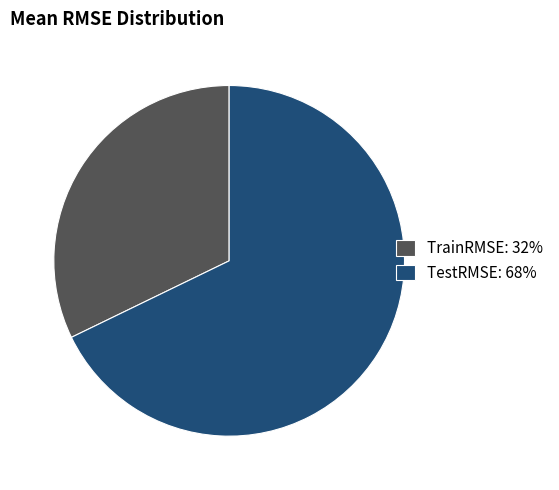

Do TrainRMSE: 32% and TestRMSE: 68% together represent more than half of the pie?

Yes